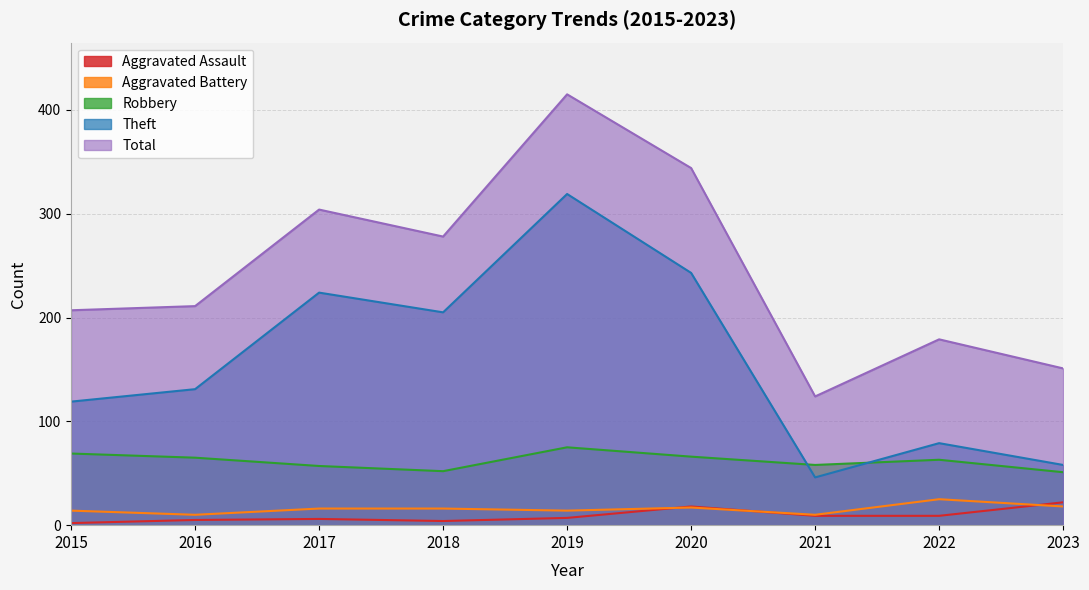

True or false: Theft and Aggravated Battery intersect in this chart.

False